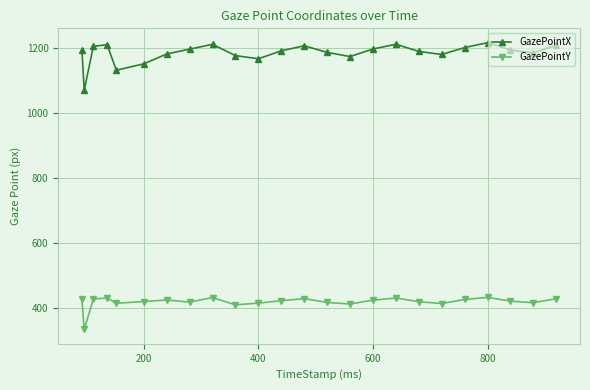

What is the highest value of the GazePointX series?

1215.2